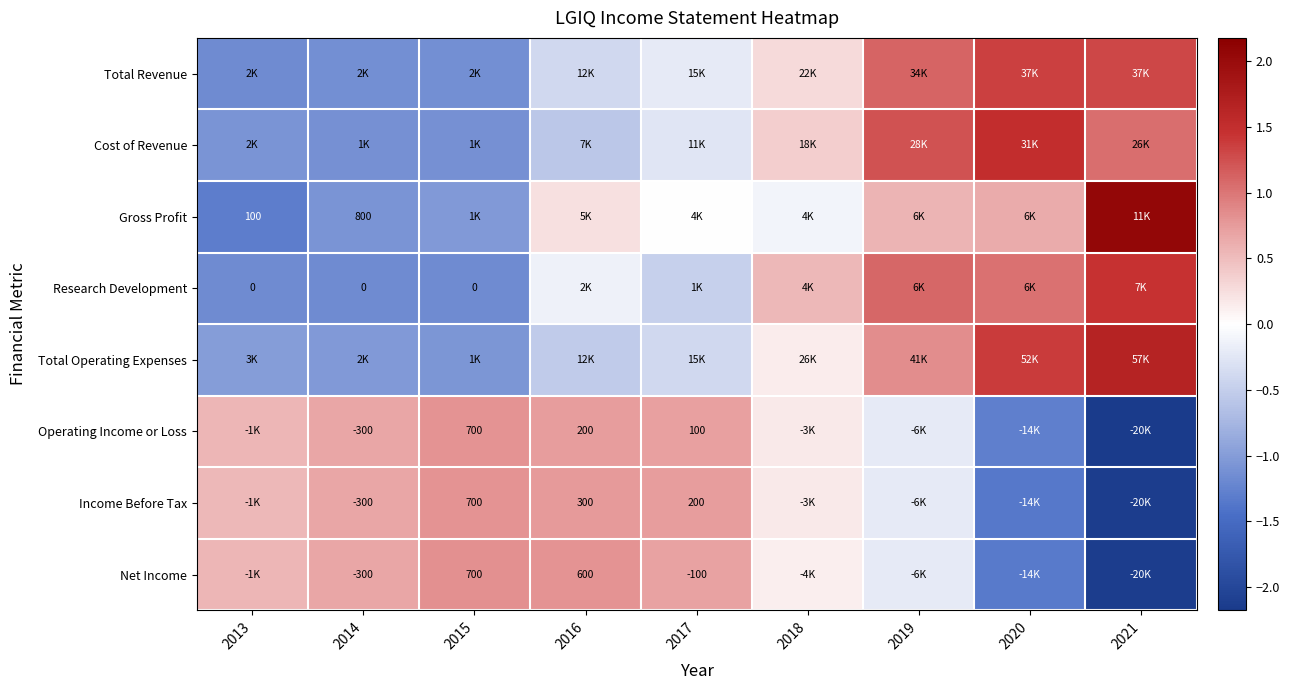

Is the value of Operating Income or Loss at 2017 greater than the value of Net Income at 2016?

No